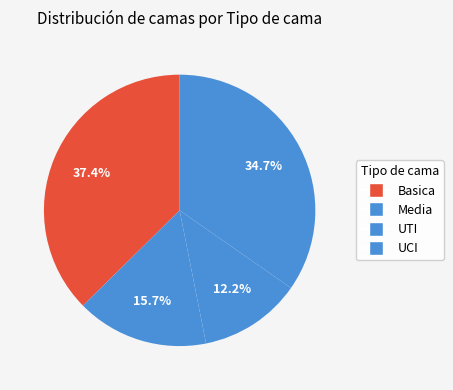

How many segments does this pie chart have?

4